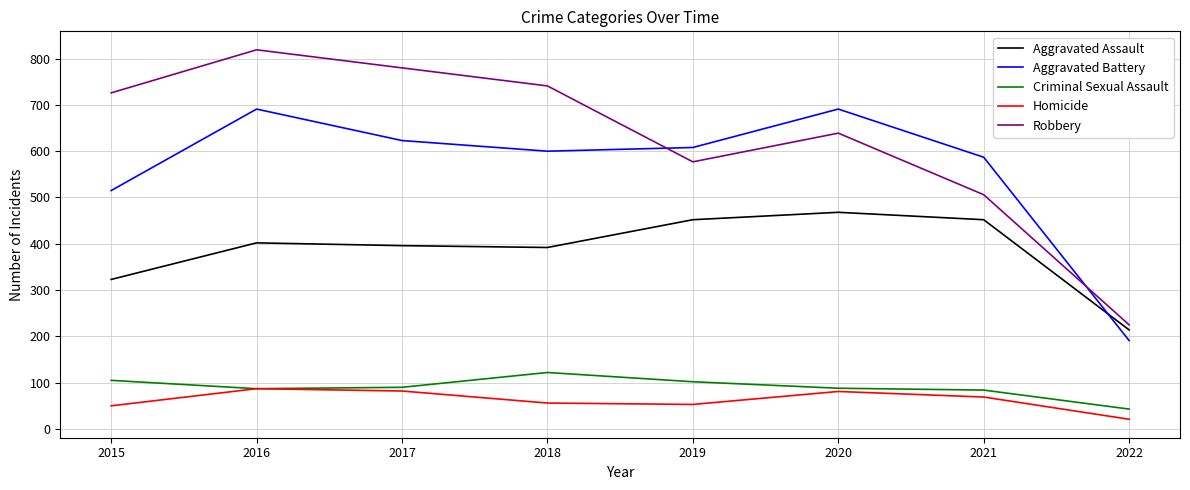

What is the difference between the Homicide values at 2017 and 2019?

29